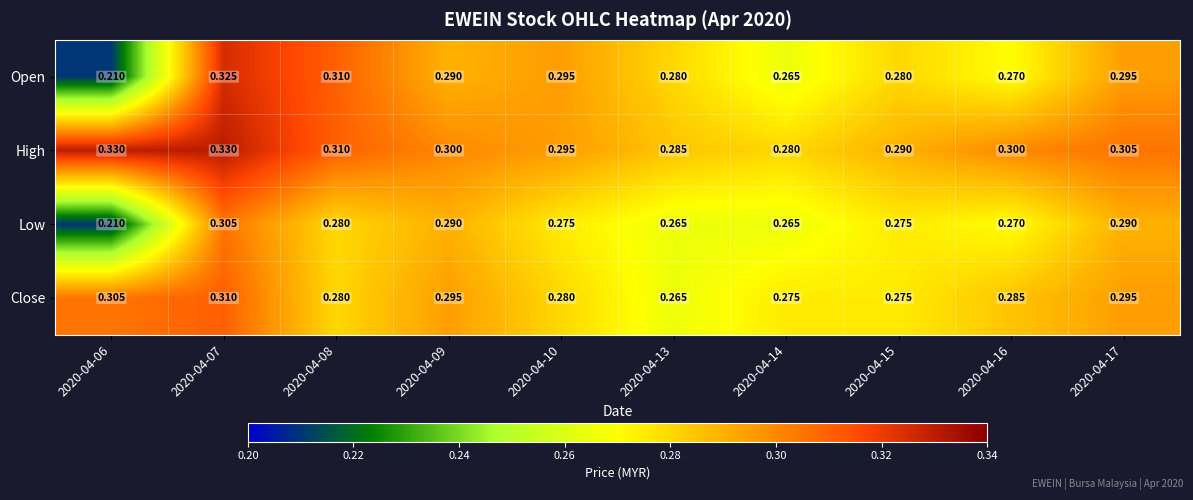

Between 2020-04-06 and 2020-04-07, which series saw the biggest shift?

Open